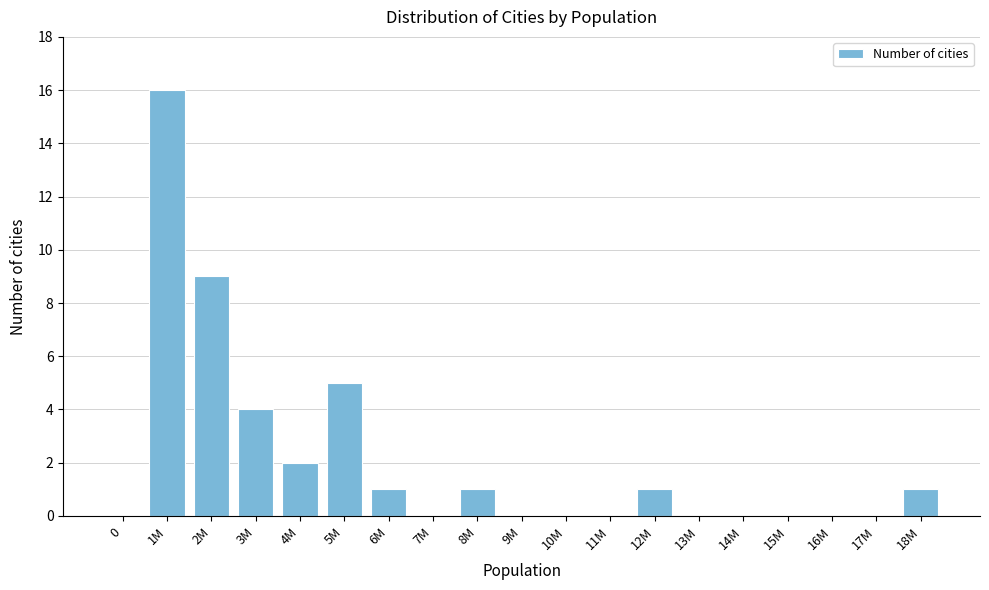

Reading left to right, transcribe all the data shown in this chart.

0=0	1M=16	2M=9	3M=4	4M=2	5M=5	6M=1	7M=0	8M=1	9M=0	10M=0	11M=0	12M=1	13M=0	14M=0	15M=0	16M=0	17M=0	18M=1